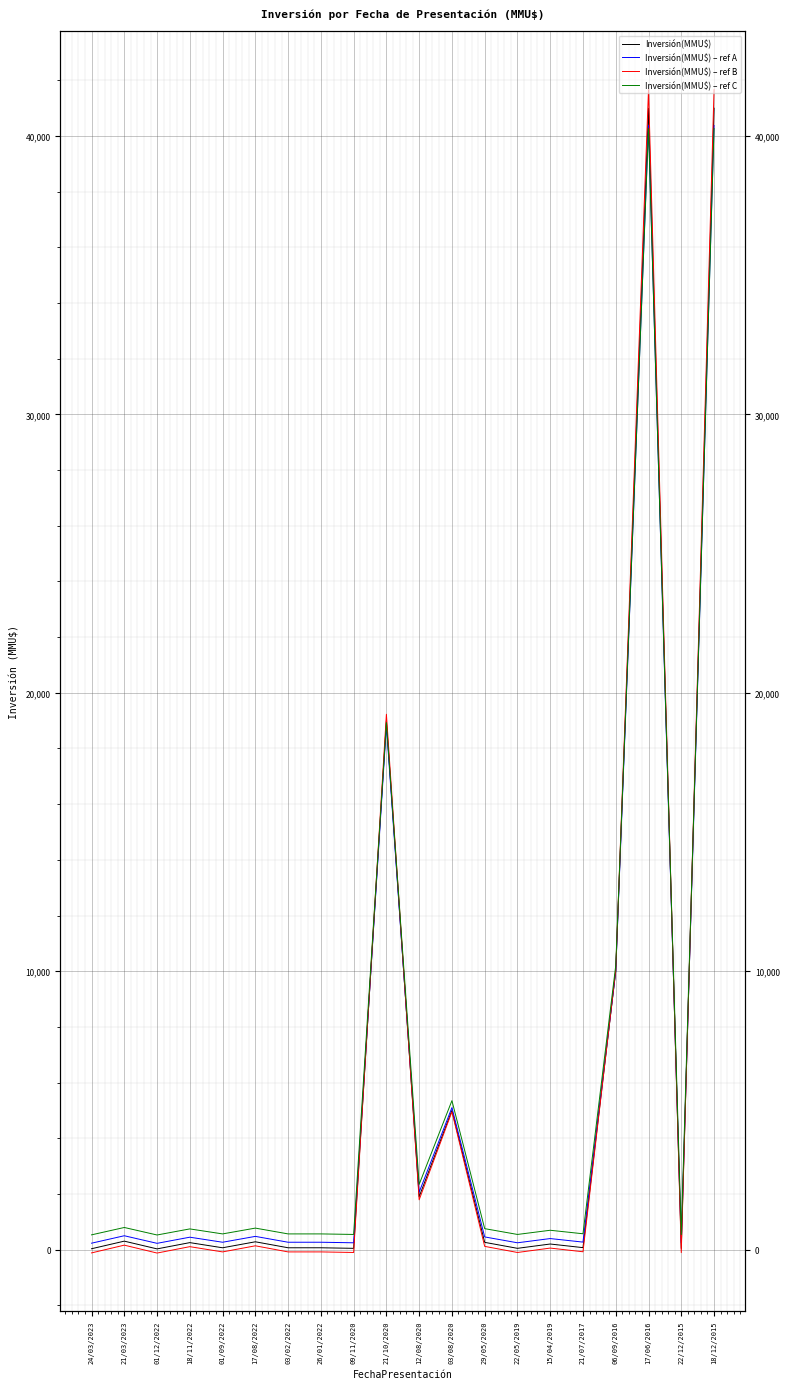

Rank the categories by Inversión(MMU$) – ref C value from highest to lowest.

17/06/2016, 18/12/2015, 21/10/2020, 06/09/2016, 03/08/2020, 12/08/2020, 21/03/2023, 17/08/2022, 29/05/2020, 18/11/2022, 15/04/2019, 21/07/2017, 01/09/2022, 03/02/2022, 26/01/2022, 09/11/2020, 22/05/2019, 22/12/2015, 24/03/2023, 01/12/2022